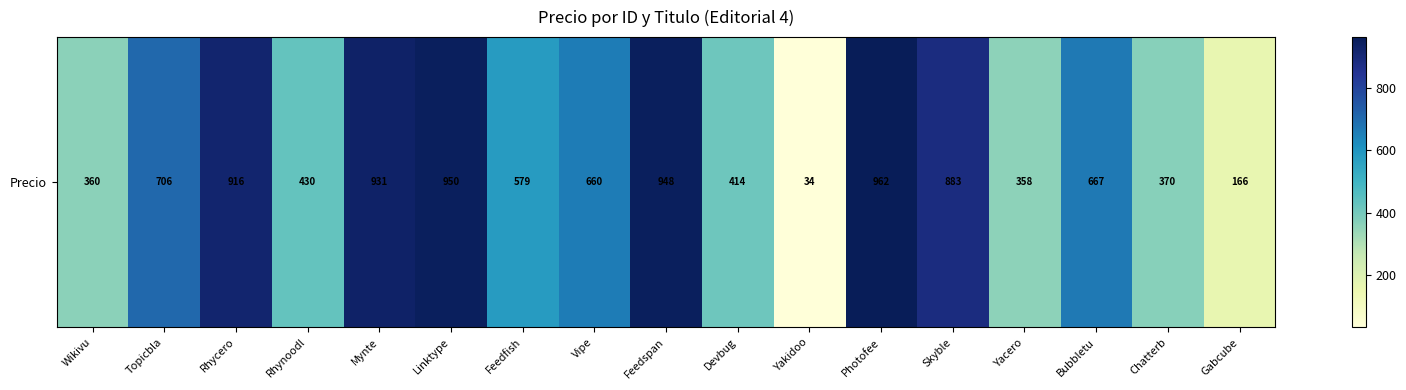

List the labels in order of value, largest first.

Photofee, Linktype, Feedspan, Mynte, Rhycero, Skyble, Topicbla, Bubbletu, Vipe, Feedfish, Rhynoodl, Devbug, Chatterb, Wikivu, Yacero, Gabcube, Yakidoo